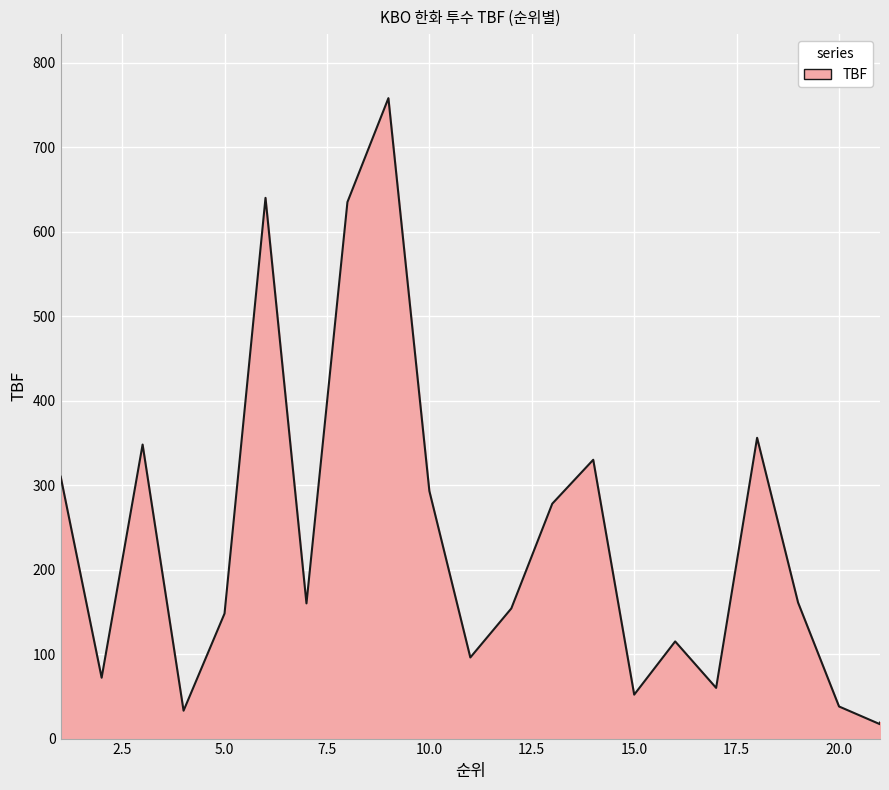

At which category does the chart reach its minimum across all series?

21